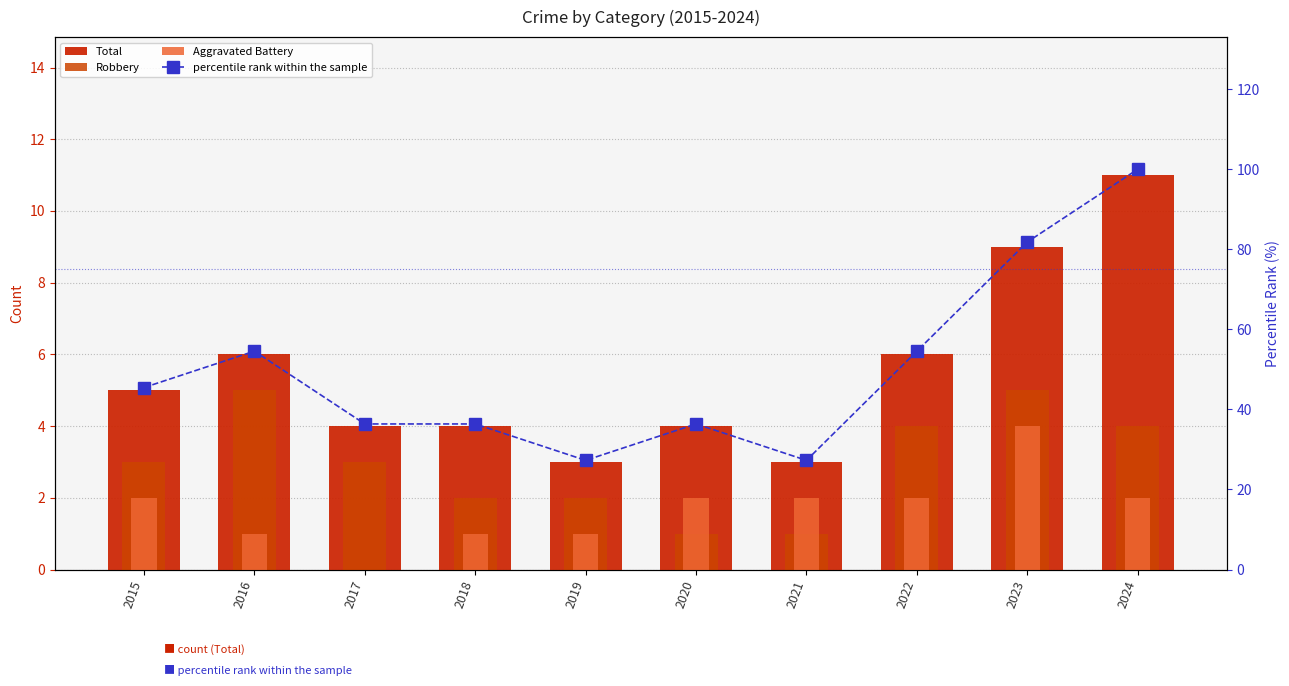

Are the bars horizontal?

No